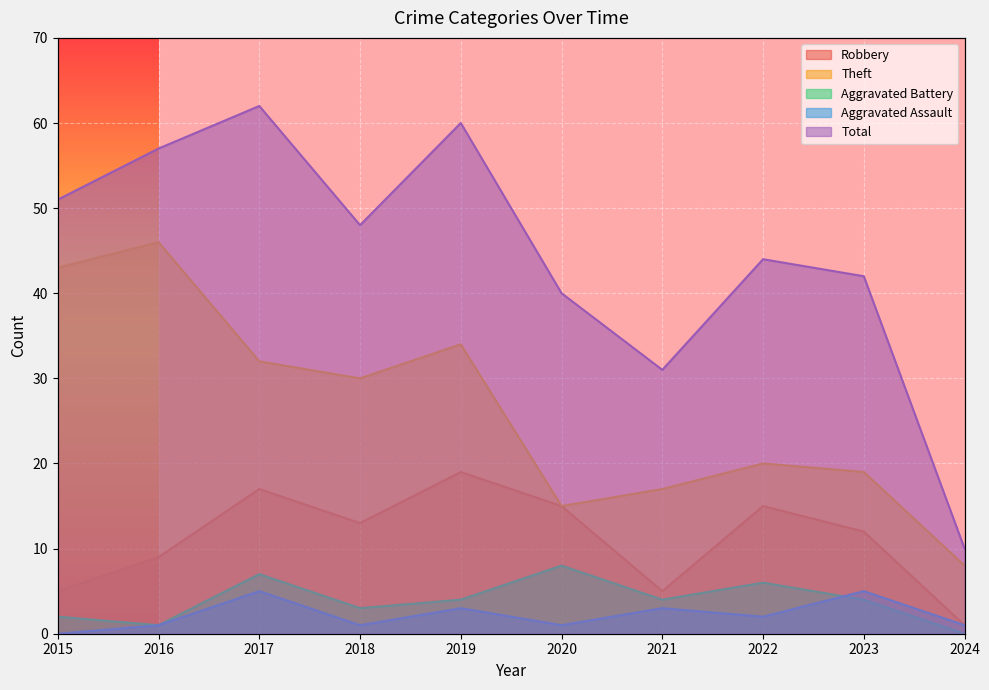

How many data points in Total are less than 48?

5